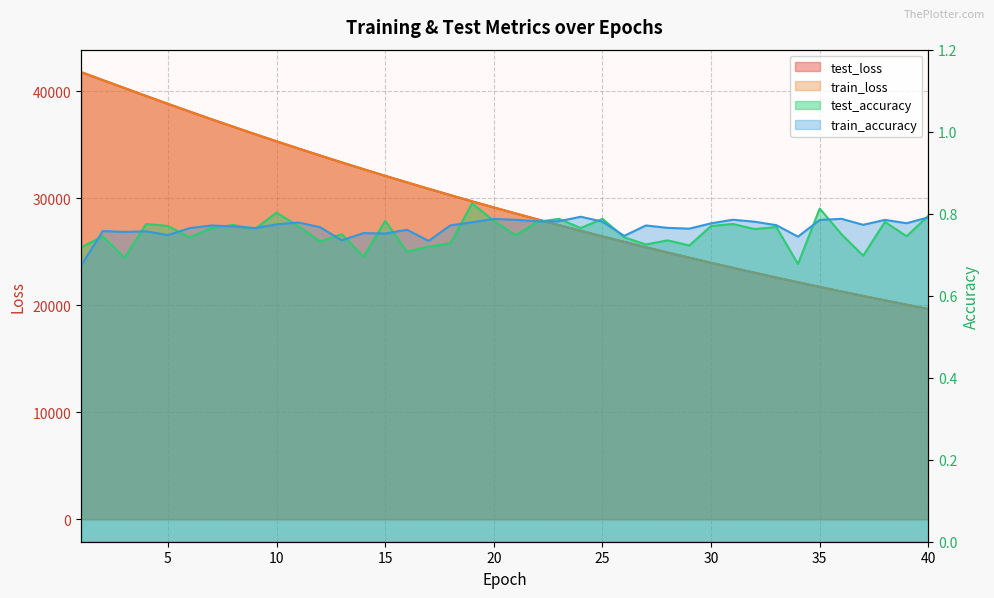

What is the value of the test_accuracy point at the 10th from the left?

0.8